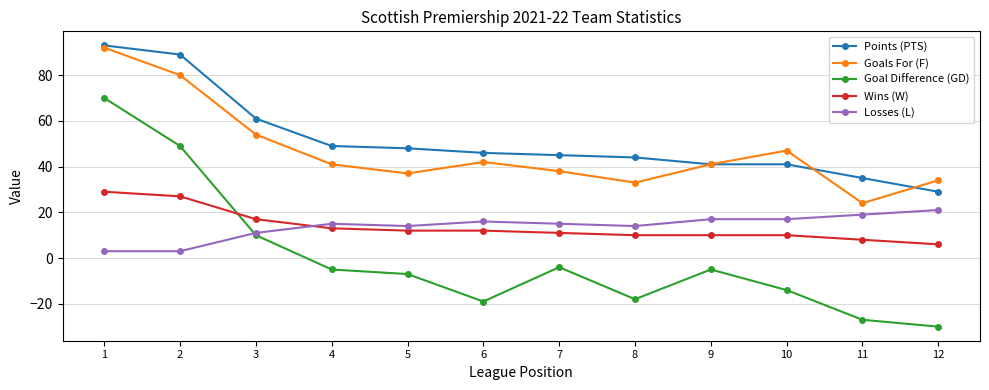

Which category has the highest value across all series?

1